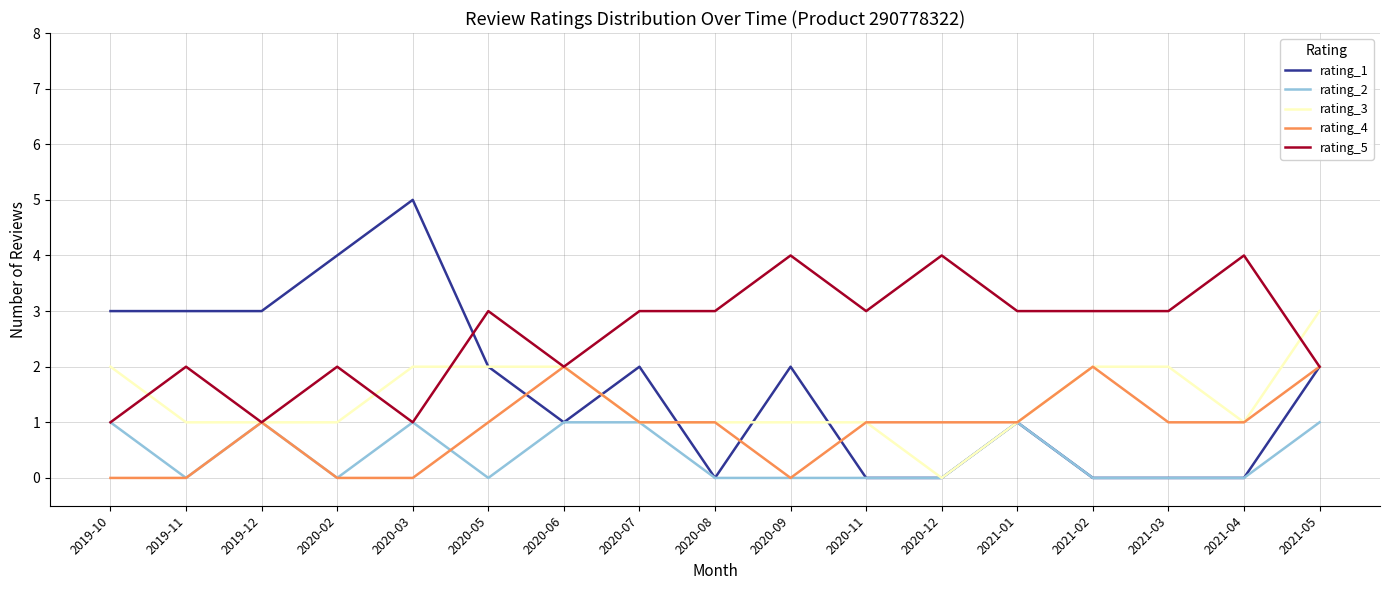

How many lines are shown in the chart?

5